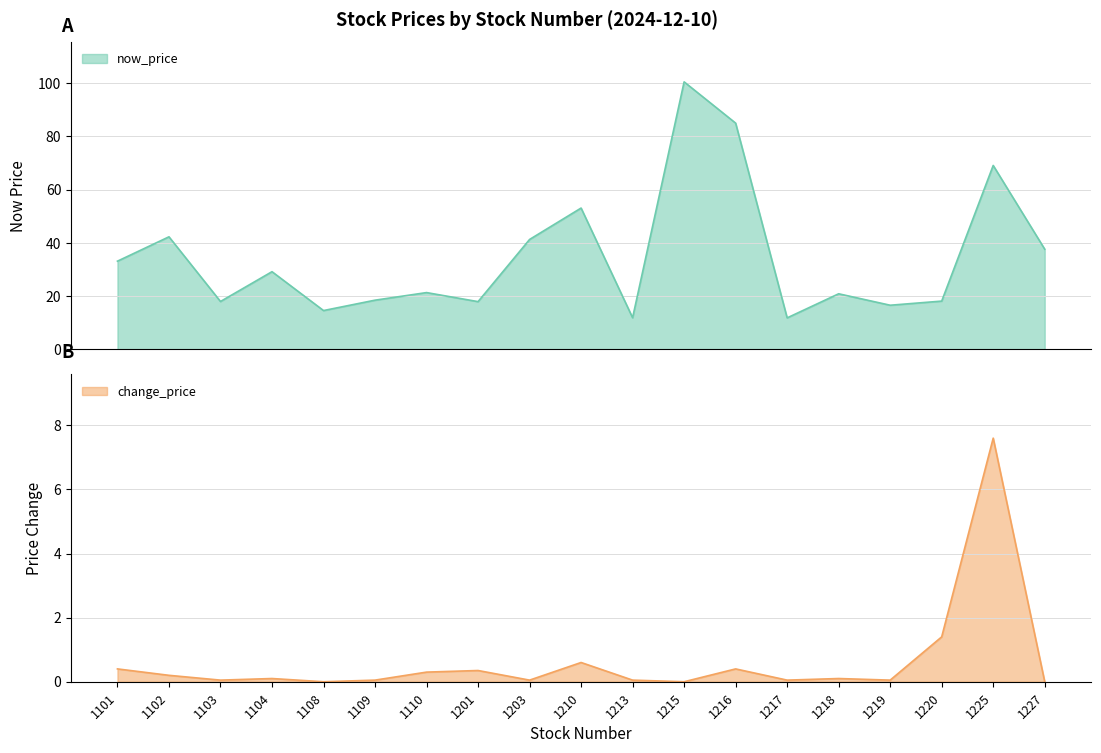

True or false: change_price has more than 1 points higher than both neighbors.

True